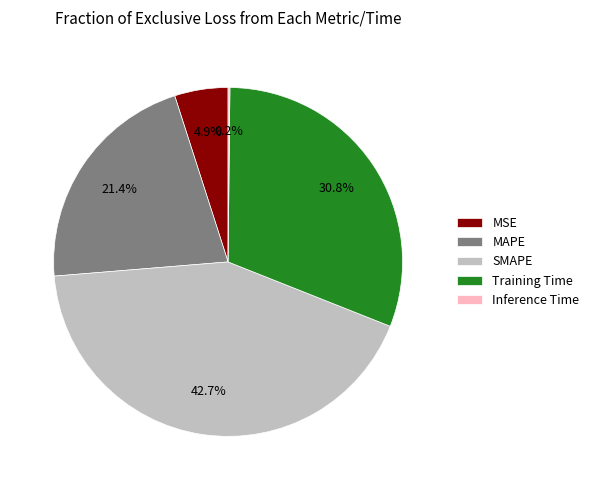

Does SMAPE account for over 50% of the chart?

No